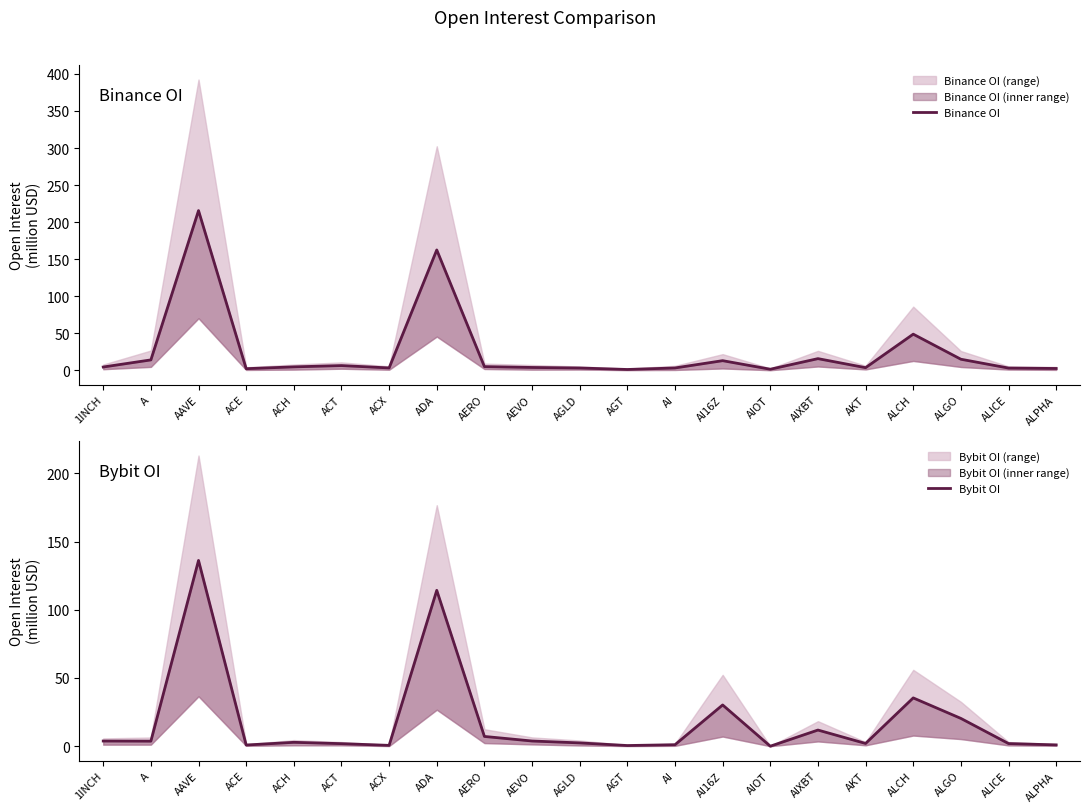

At which category does the chart reach its minimum across all series?

AIOT